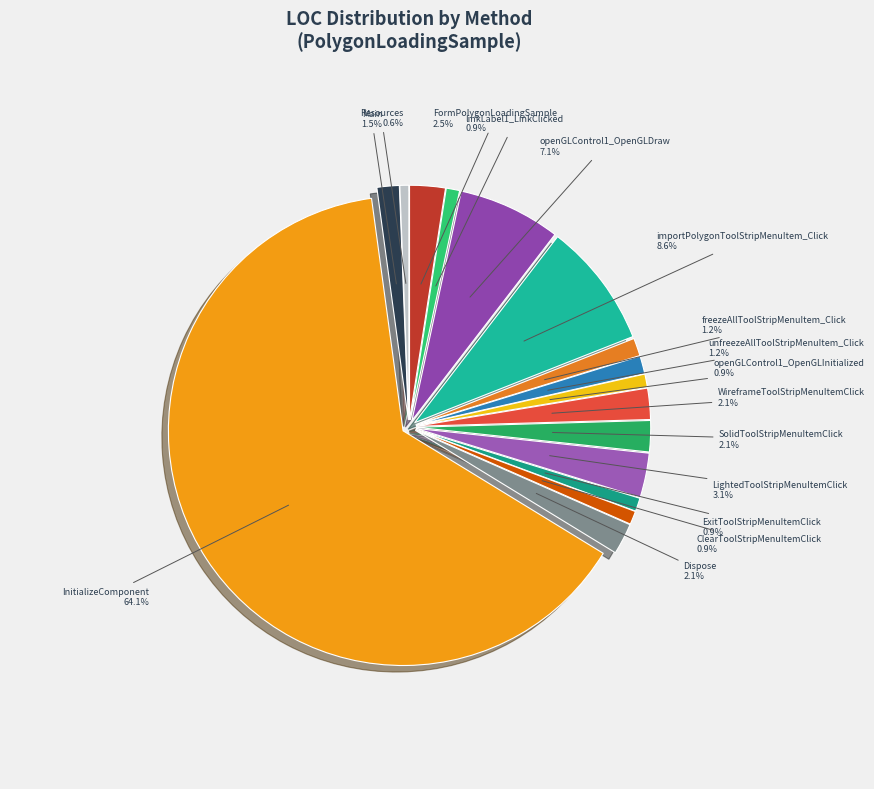

True or false: Resources accounts for 11% of the total.

False